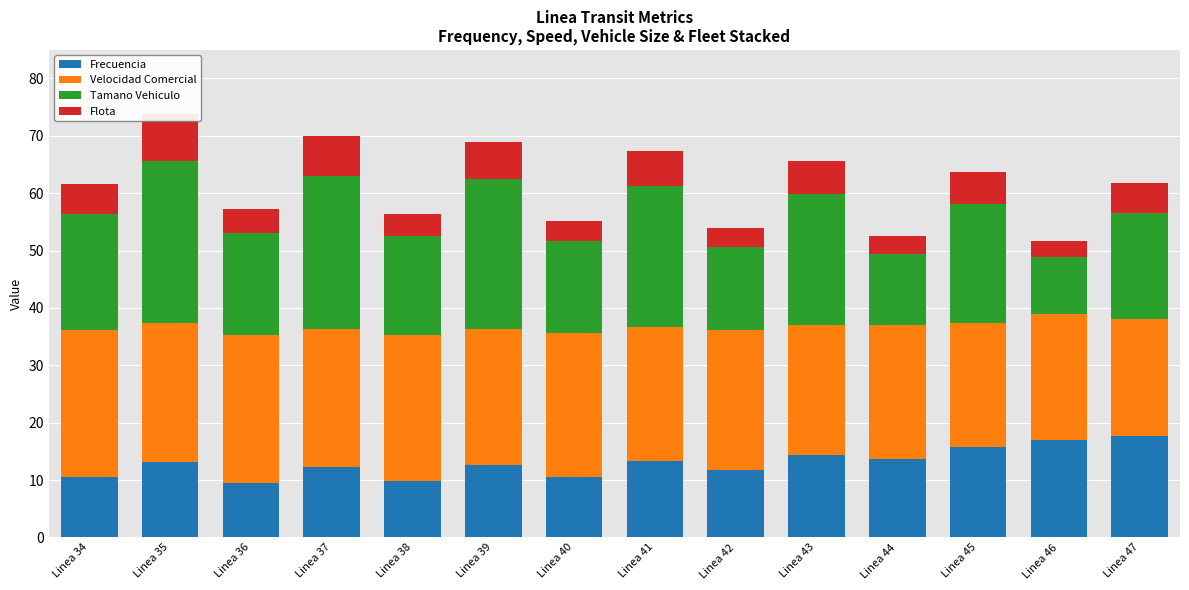

True or false: Flota has a value of 5.8 at Linea 43.

True